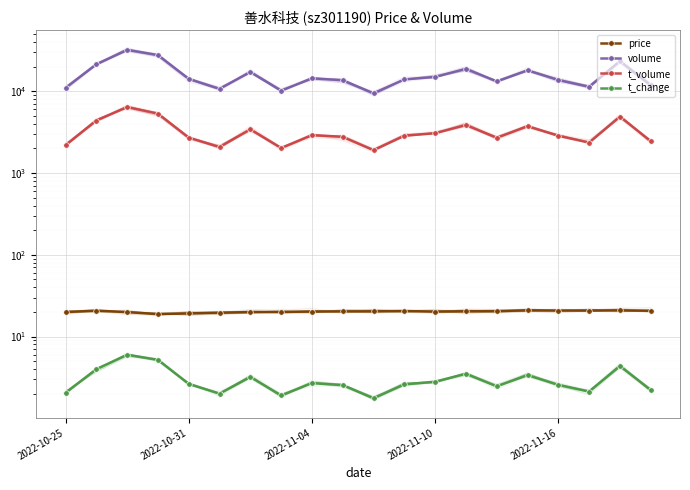

At how many categories does at least one series exceed 26474?

2